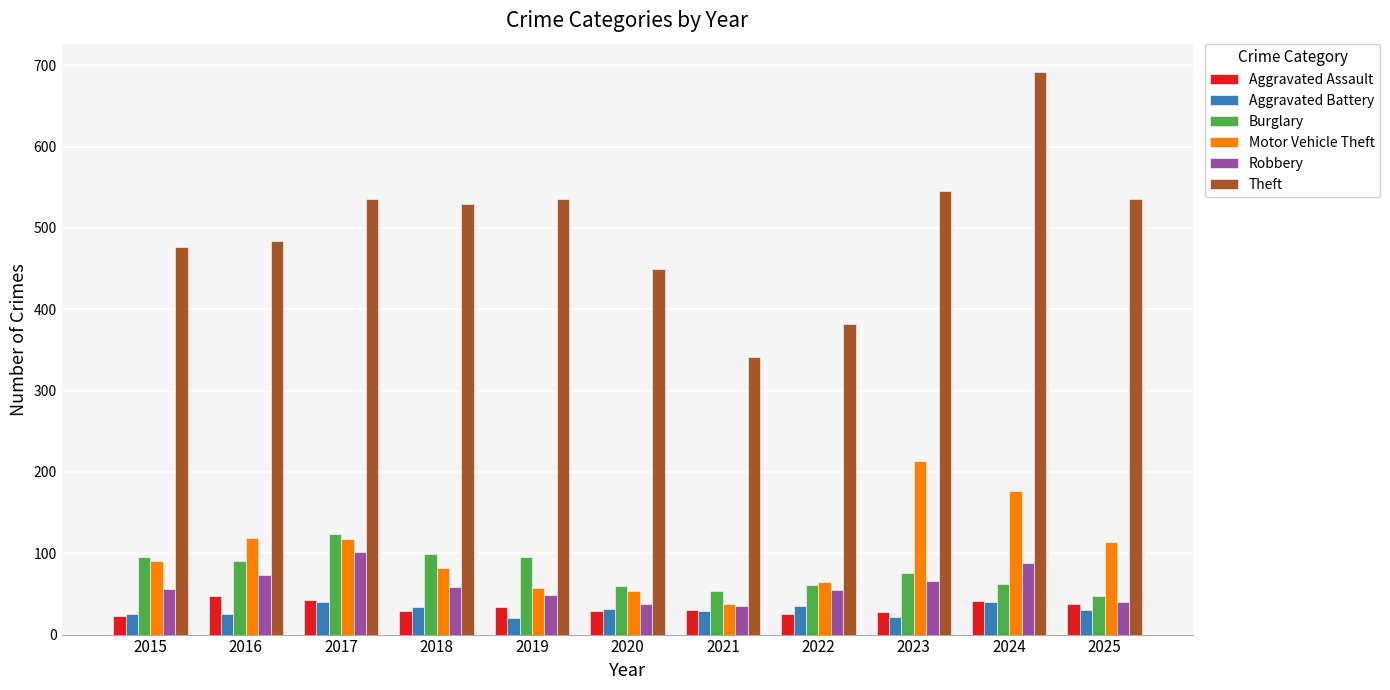

What is the smallest value displayed?

21